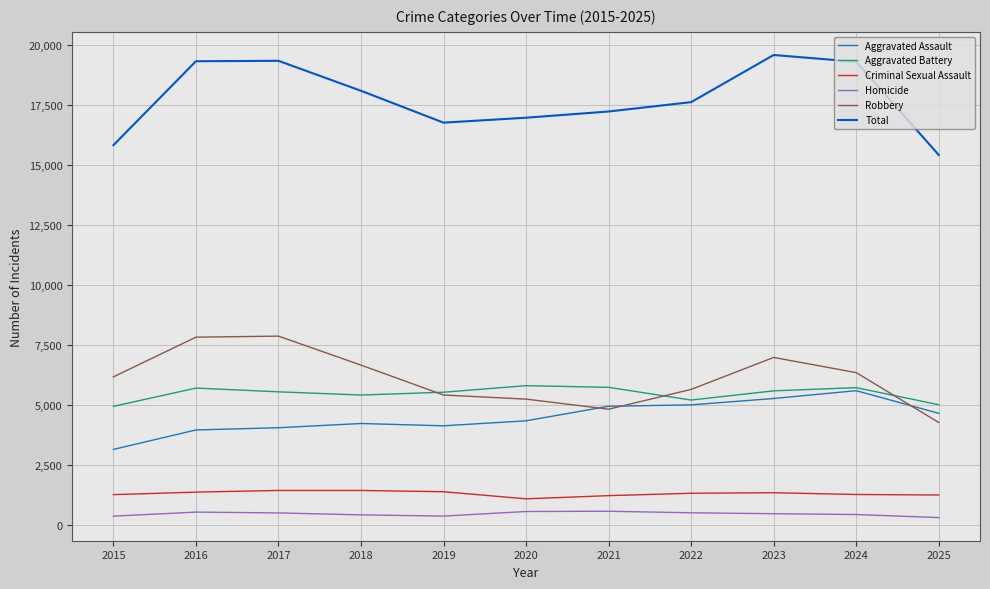

Is it true that Total equals 17215 at 2021?

True